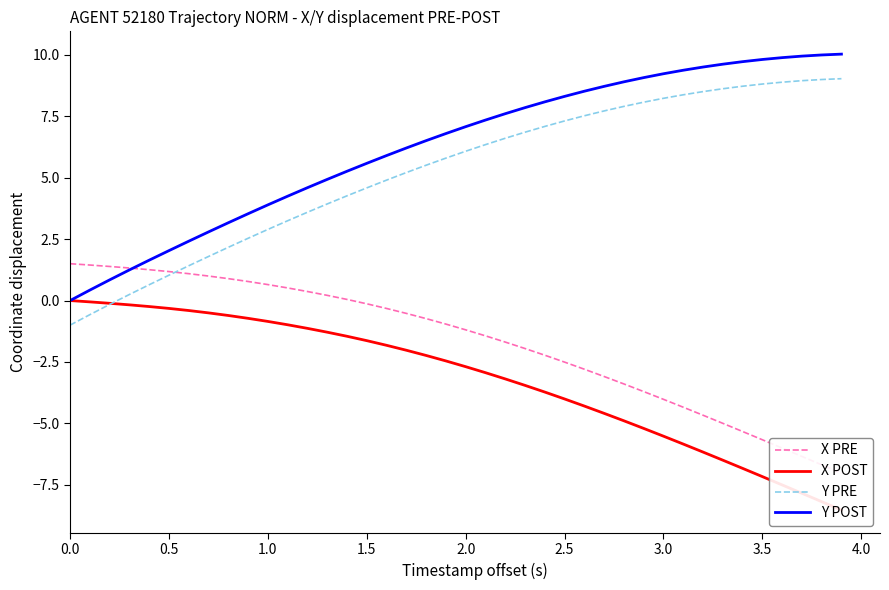

True or false: Y POST and Y PRE intersect in this chart.

False